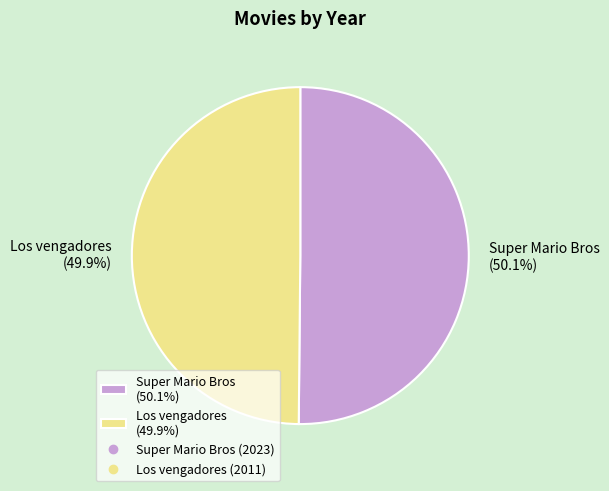

What is the ratio of the value at Los vengadores to the value at Super Mario Bros?

1.0